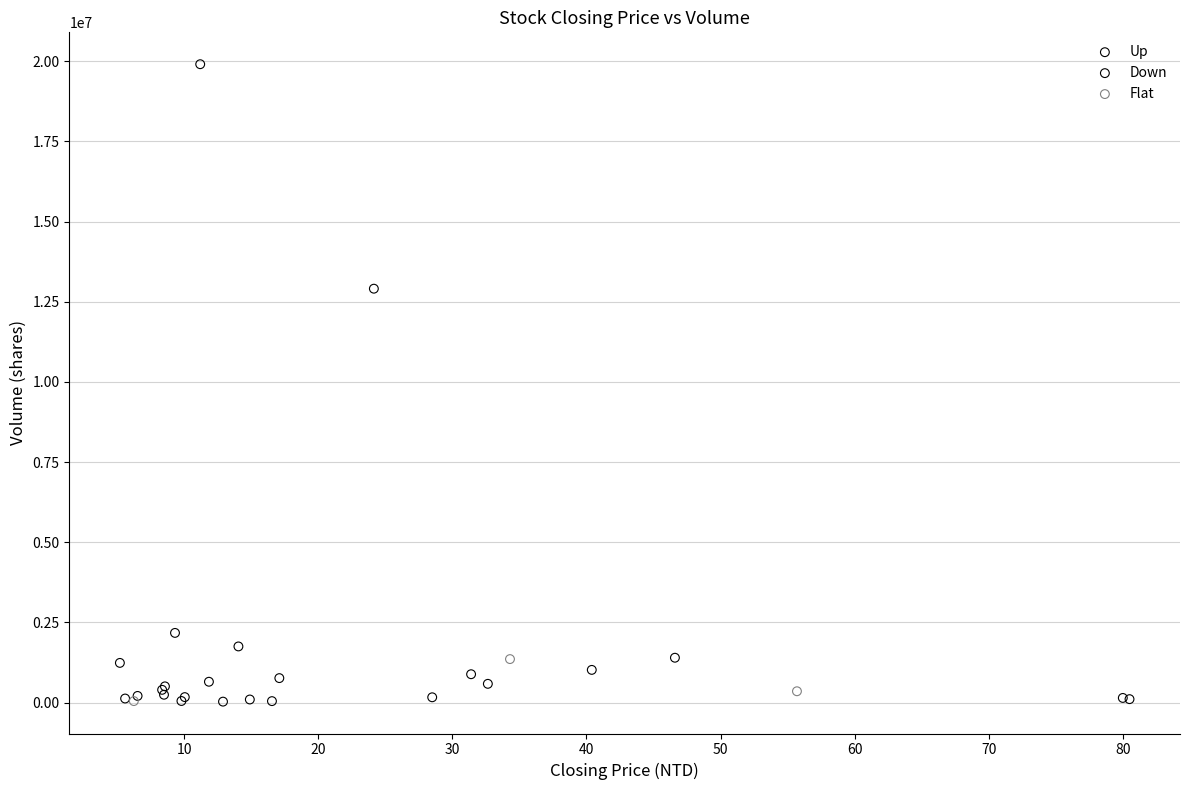

Which series reaches the maximum Y coordinate?

Down